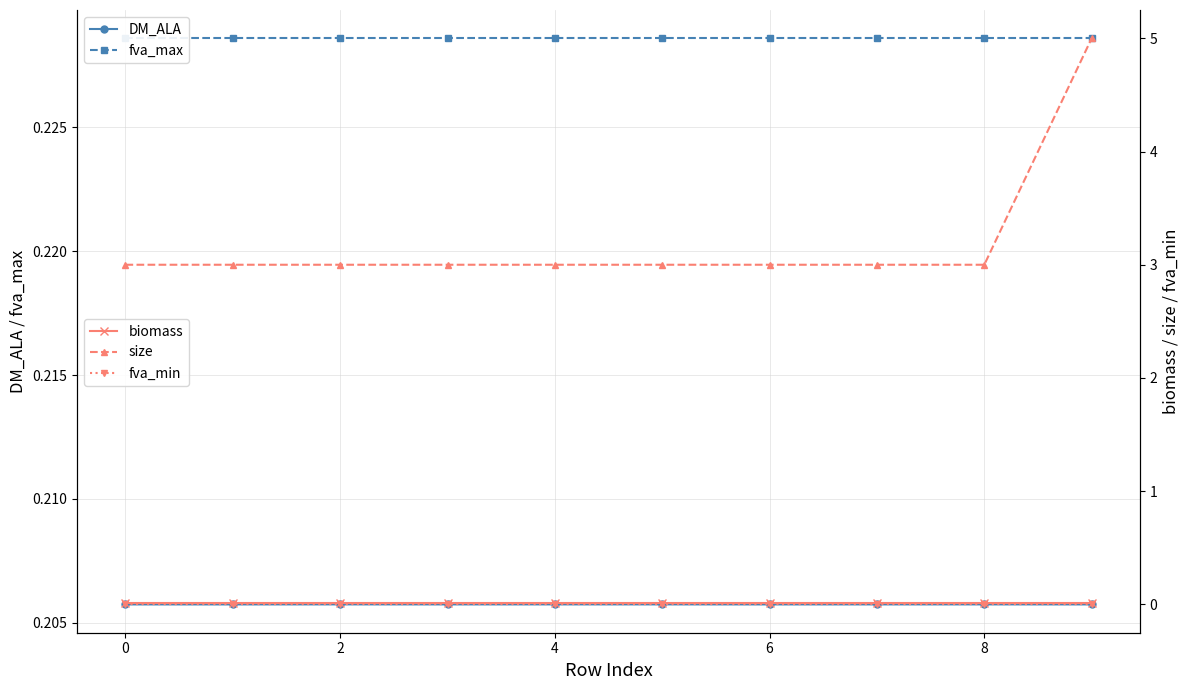

The value of DM_ALA at 2 is 0.3. True or false?

False